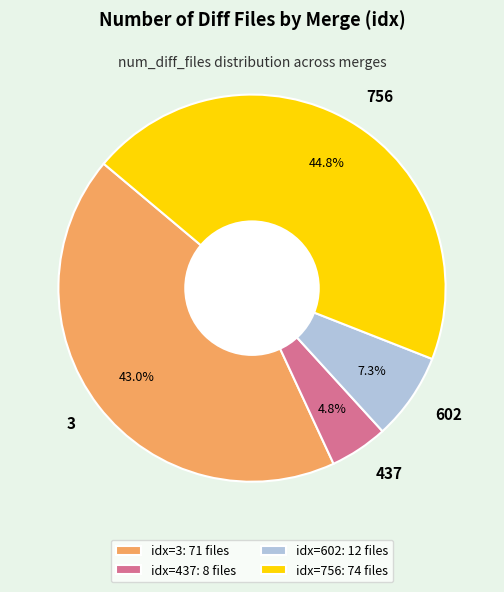

True or false: 3 accounts for 55% of the total.

False